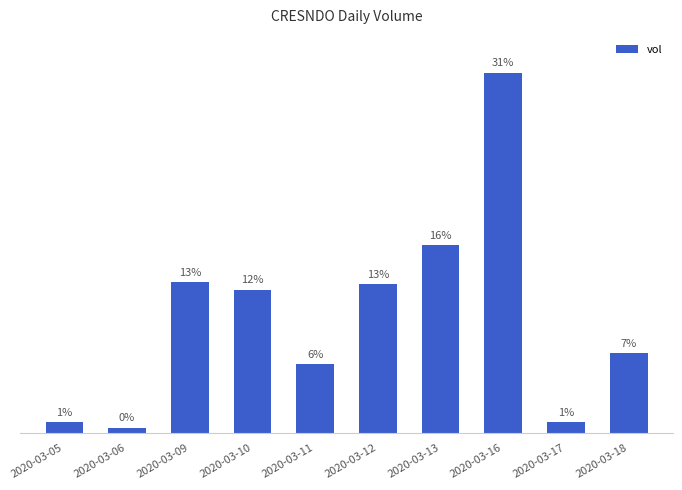

What is the approximate value at 2020-03-16, to the nearest 100?

67900